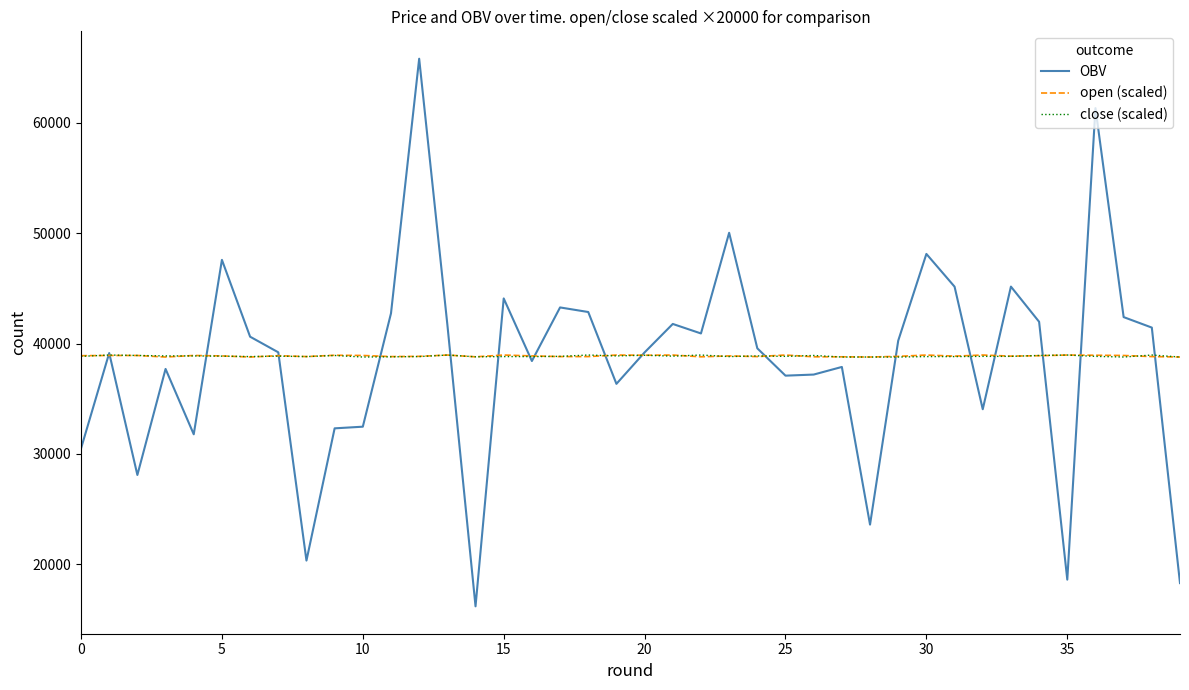

What is the lowest value of the open (scaled) series?

38780.0